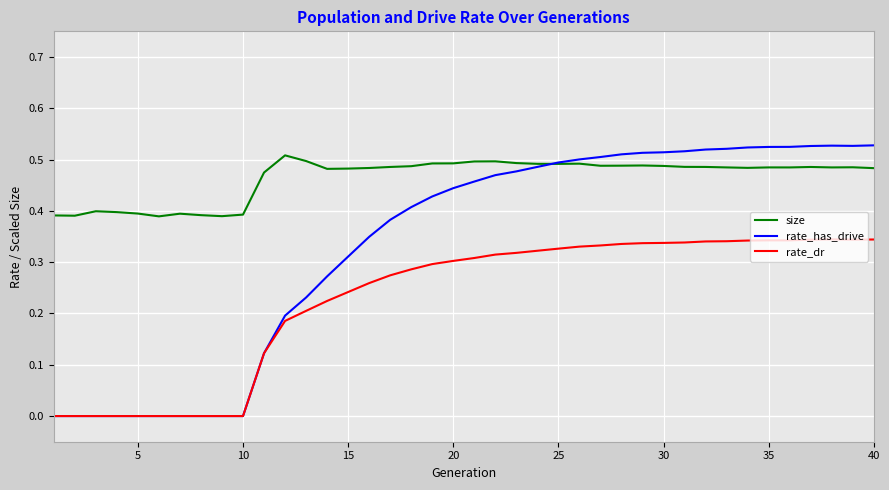

True or false: size and rate_dr intersect in this chart.

False